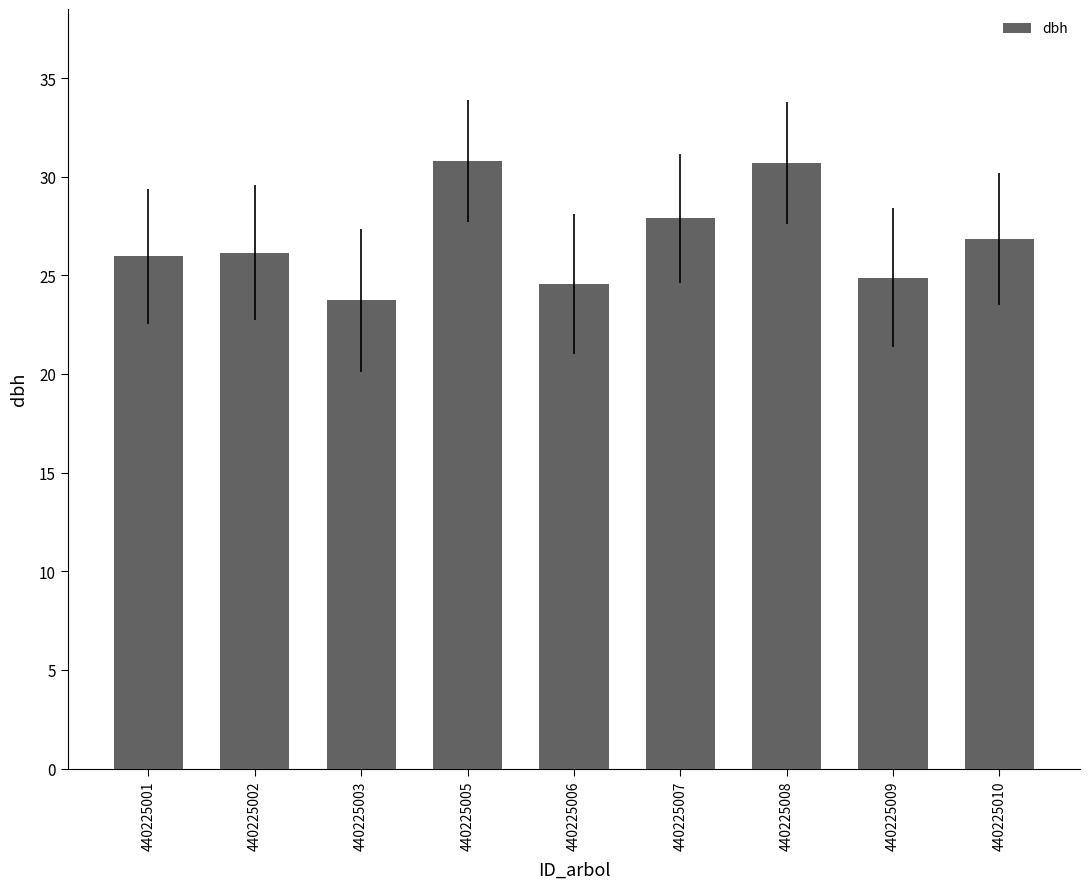

Count the number of categories in the chart.

9